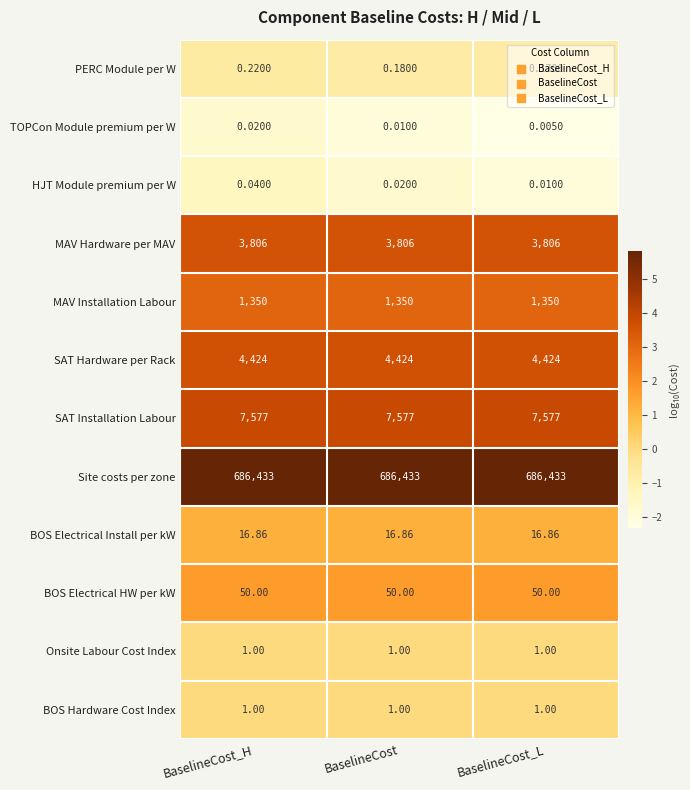

Which series has the widest spread of values?

PERC Module per W